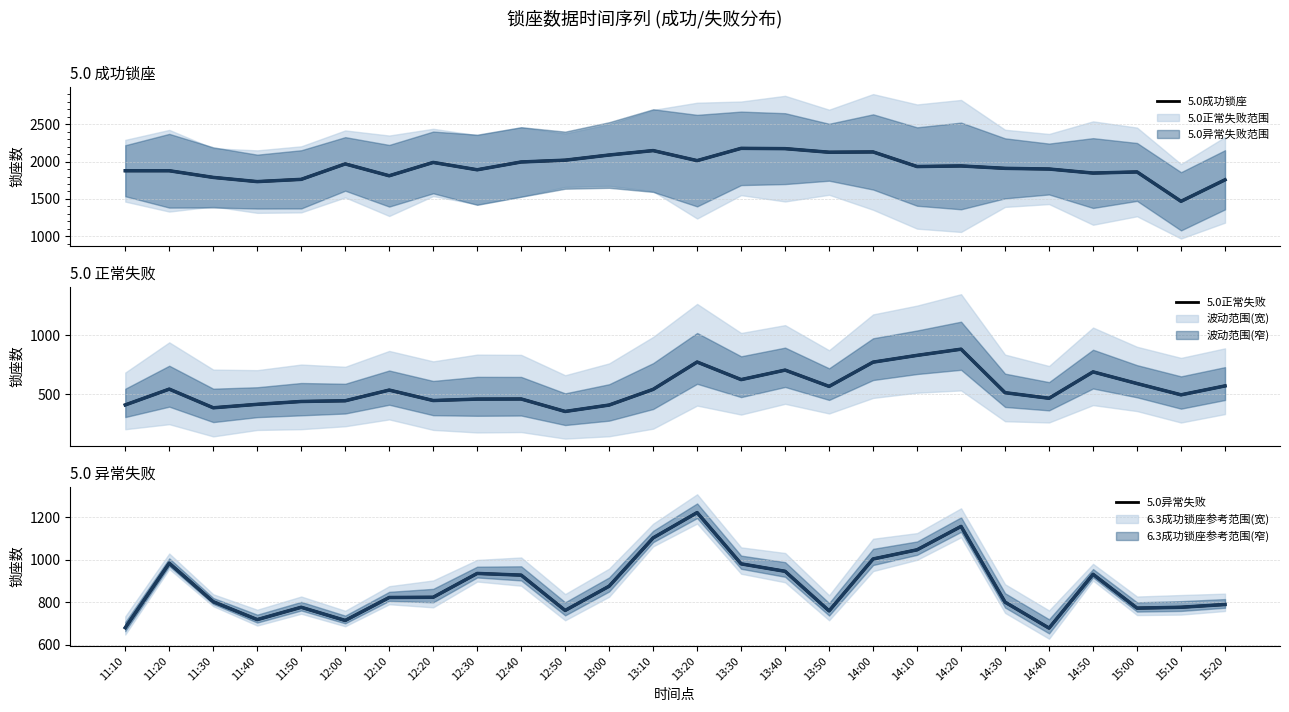

What is the label of the 11th point from the right?

13:40